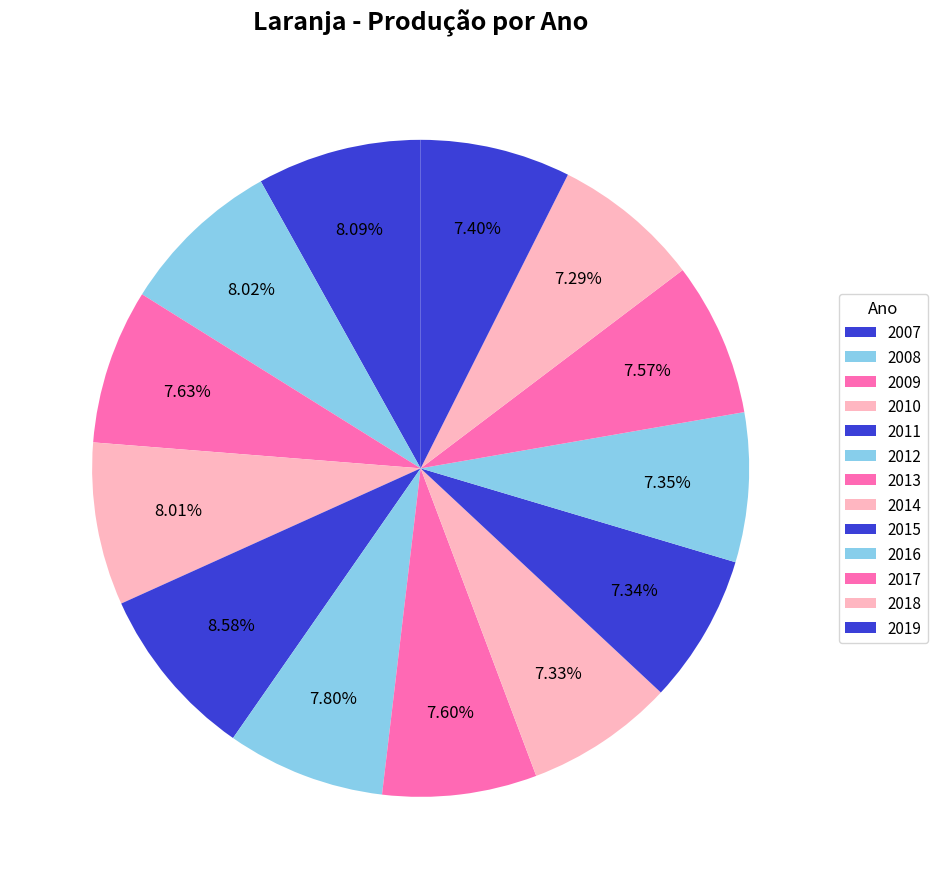

How many segments does this pie chart have?

13